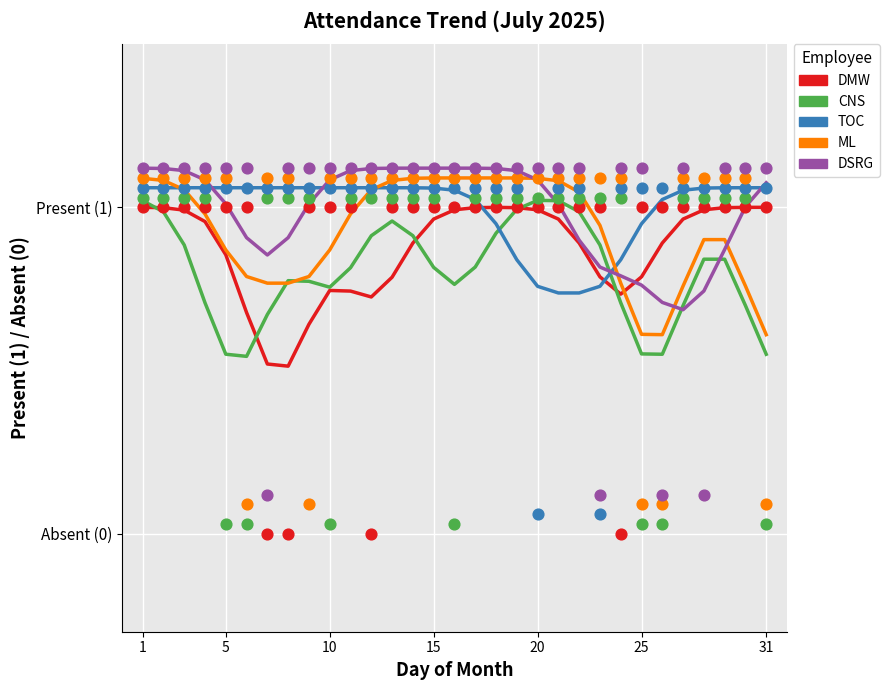

Which series contains the highest Y value?

DSRG